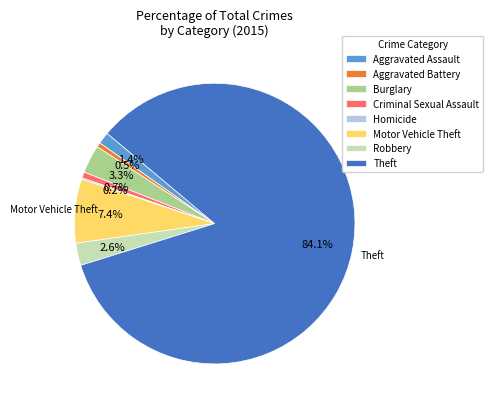

Which slice represents more than half of the pie?

Theft